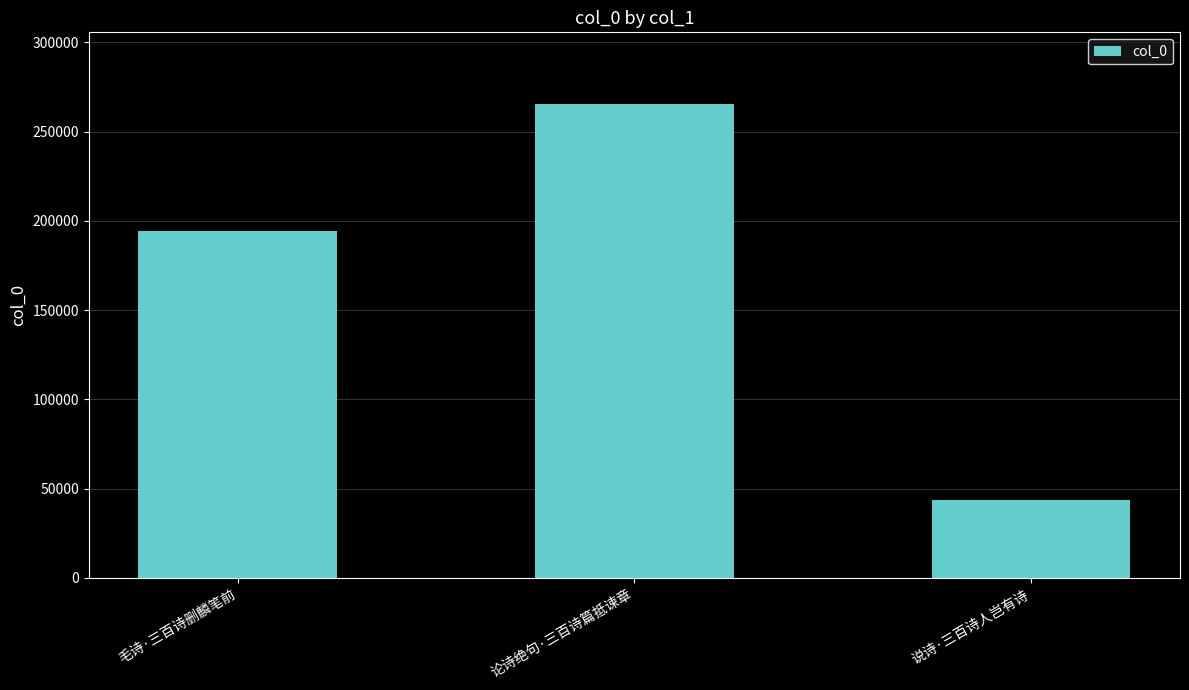

Count the number of data series in this chart.

1